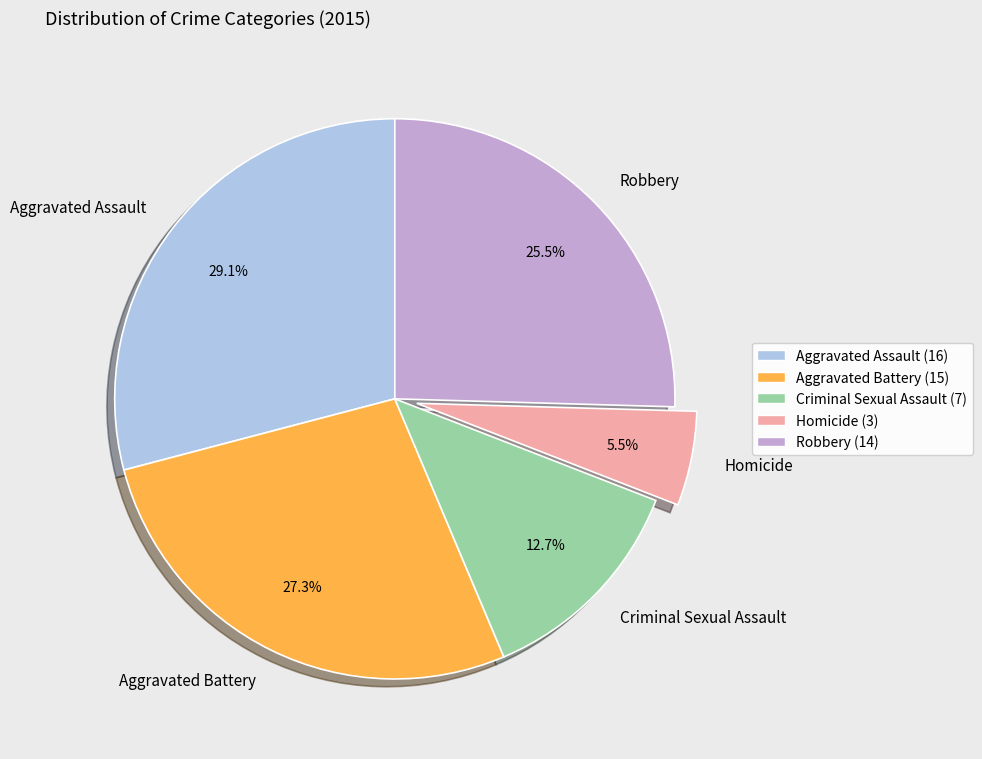

To the nearest percent, what percentage of the pie is Criminal Sexual Assault?

13%